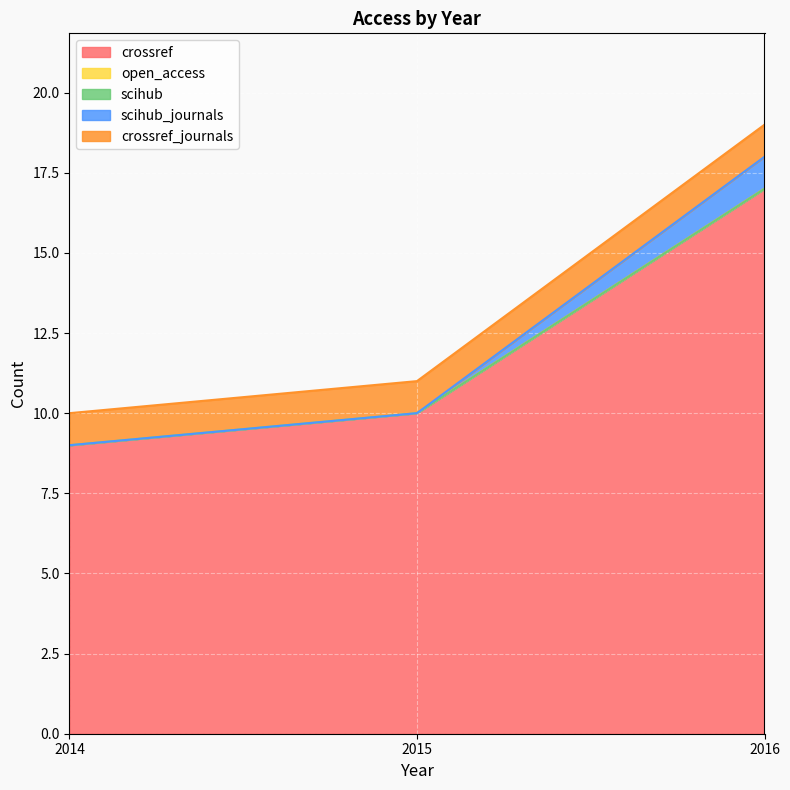

The scihub_journals series shows 2 at 2016. True or false?

False